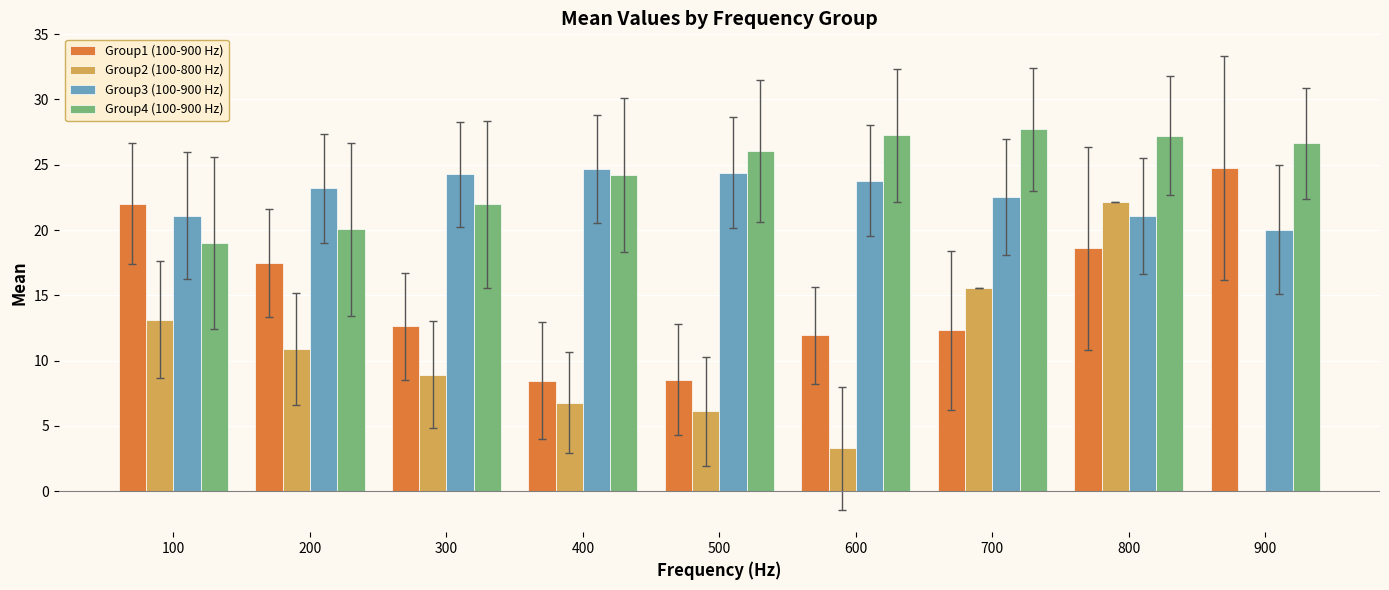

What is the spread (max minus min) of values at 200?

12.3